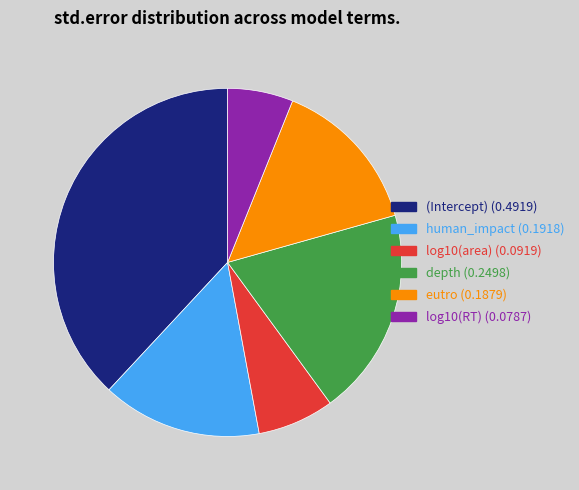

Which category has the biggest portion of the pie?

(Intercept)